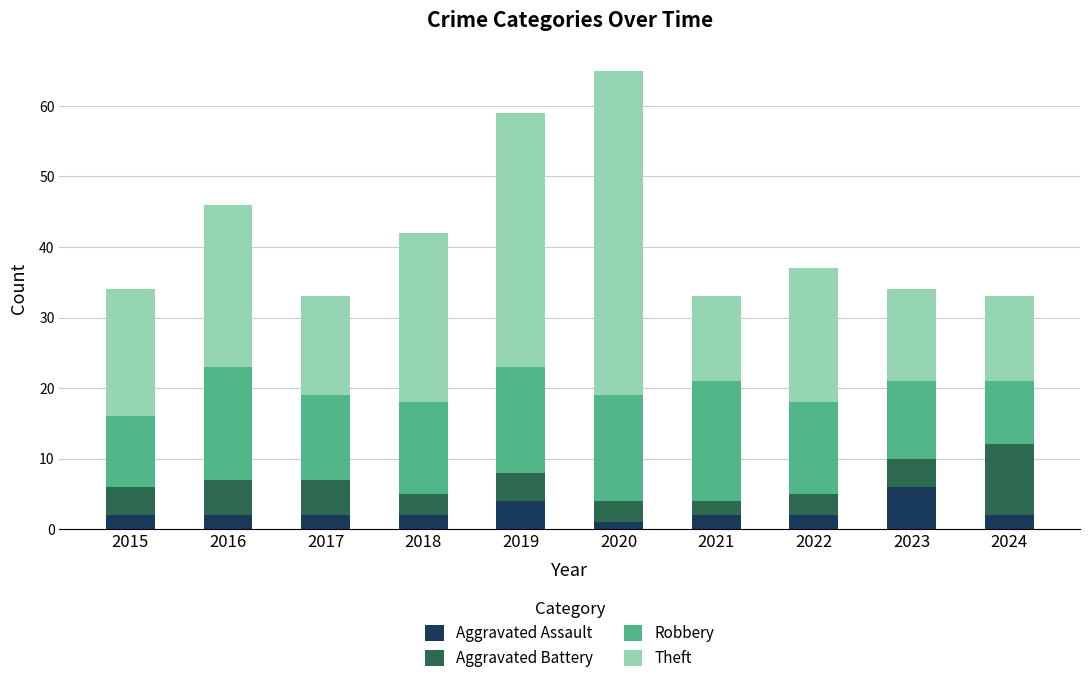

The Aggravated Assault series shows 4 at 2019. True or false?

True